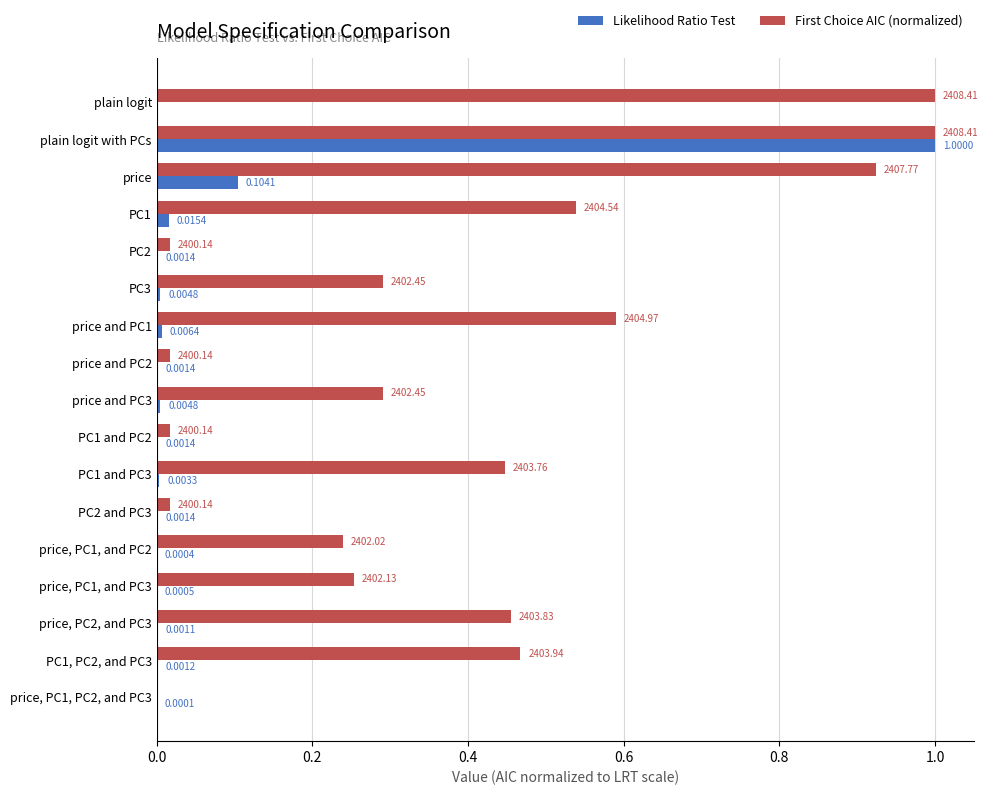

Which series changed the most between plain logit with PCs and PC1?

Likelihood Ratio Test